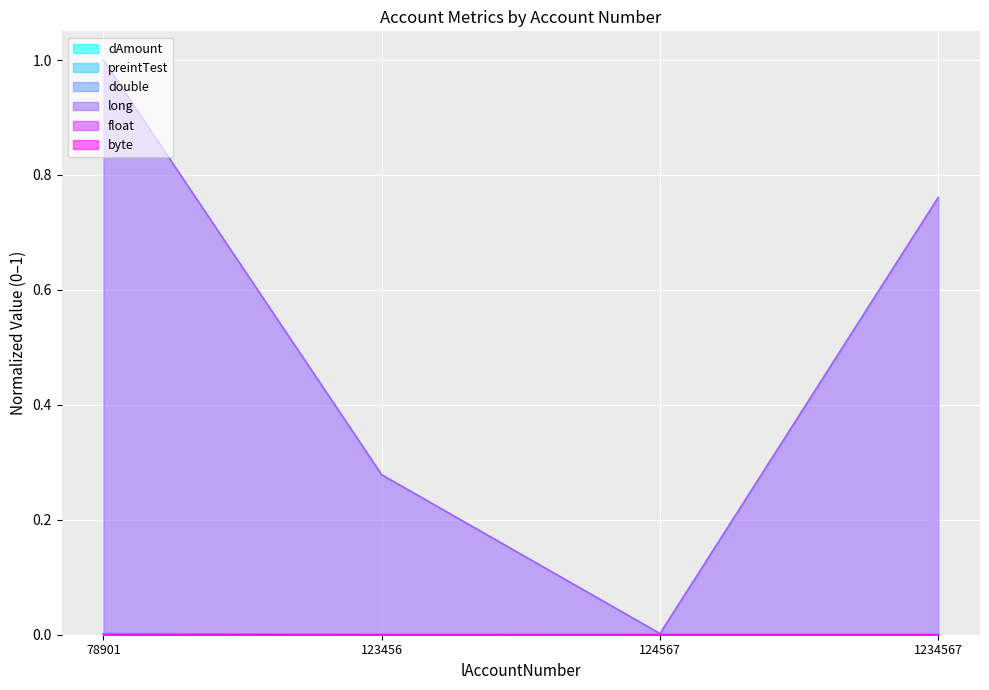

True or false: long and float intersect in this chart.

False